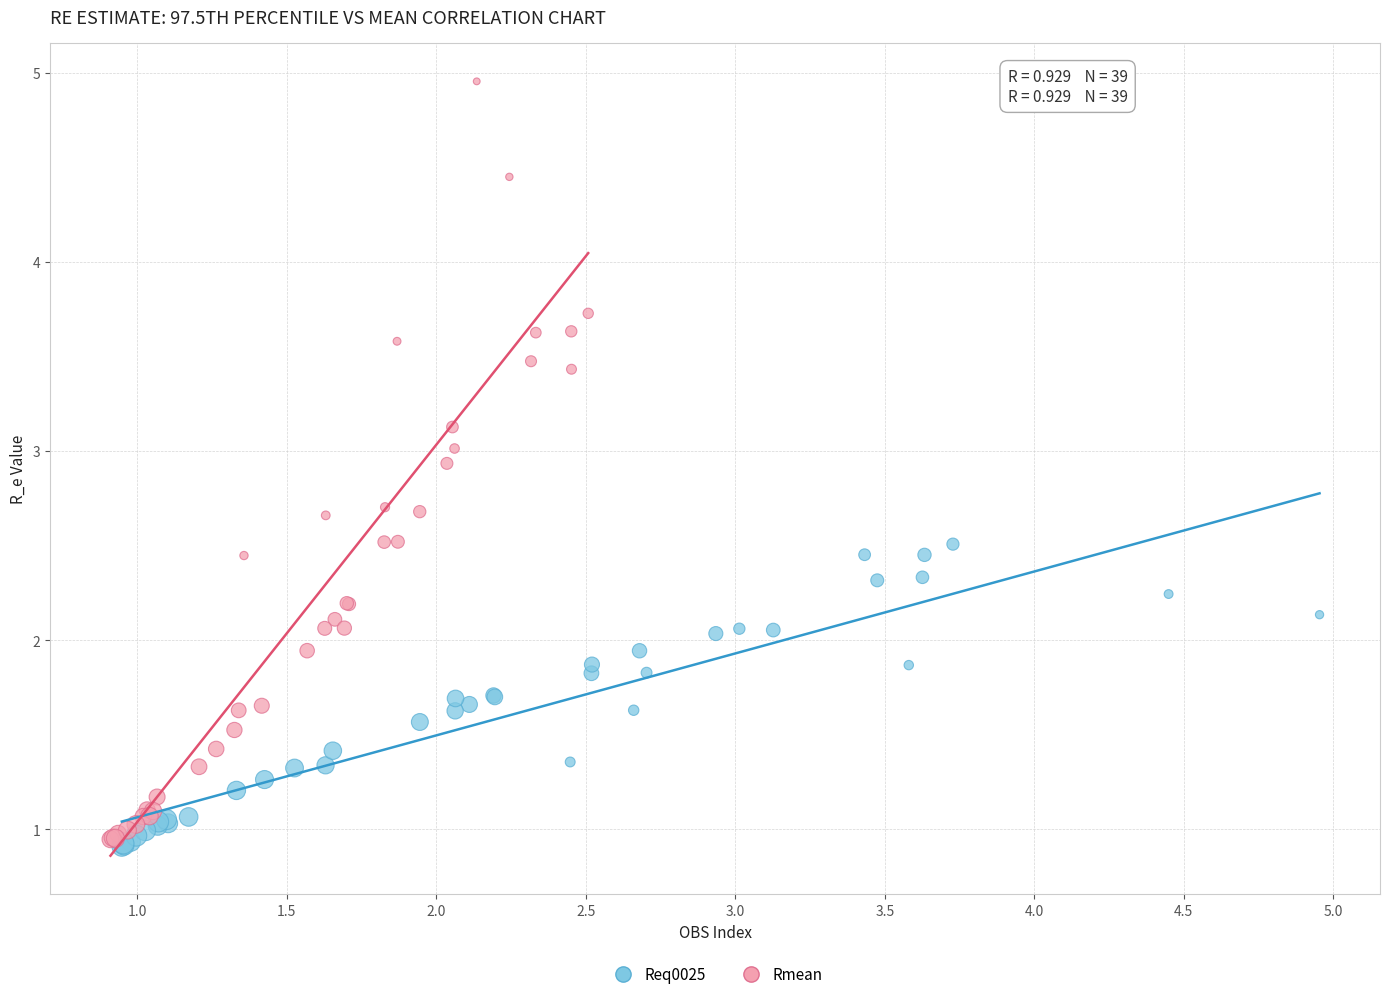

Which series reaches the maximum Y coordinate?

Rmean